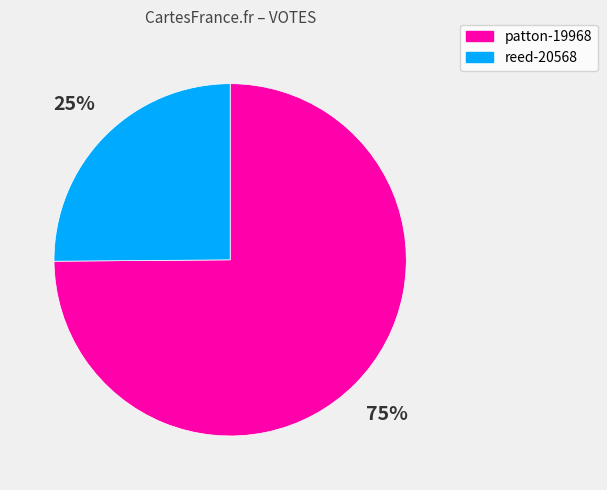

To the nearest percent, what portion does patton-19968 represent?

75%